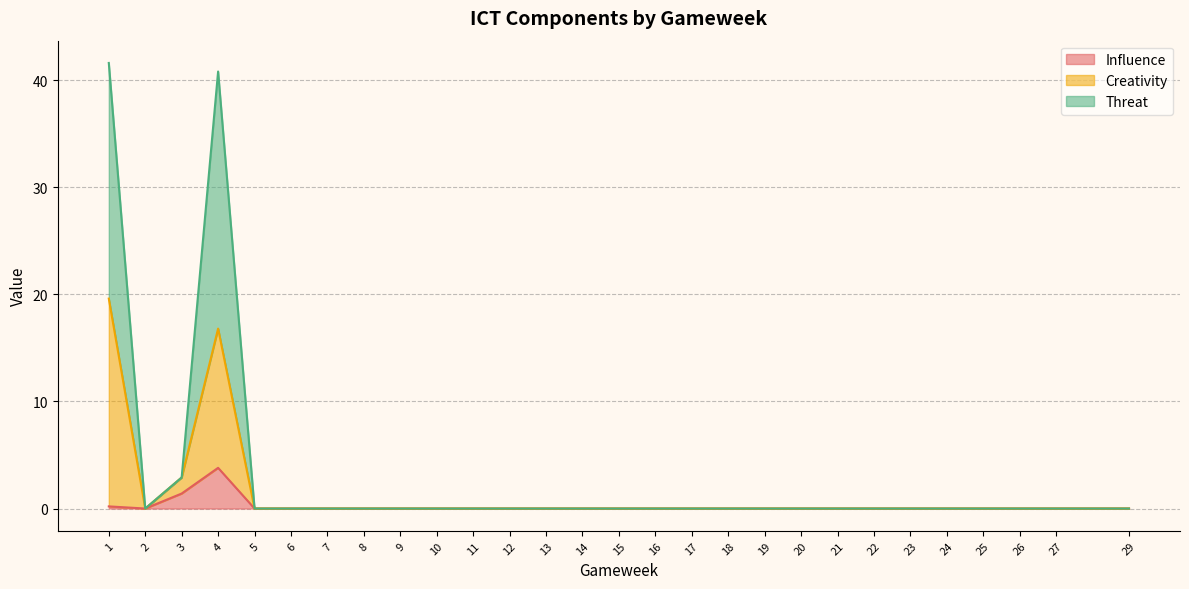

Which has a higher value, 12 or 2?

12